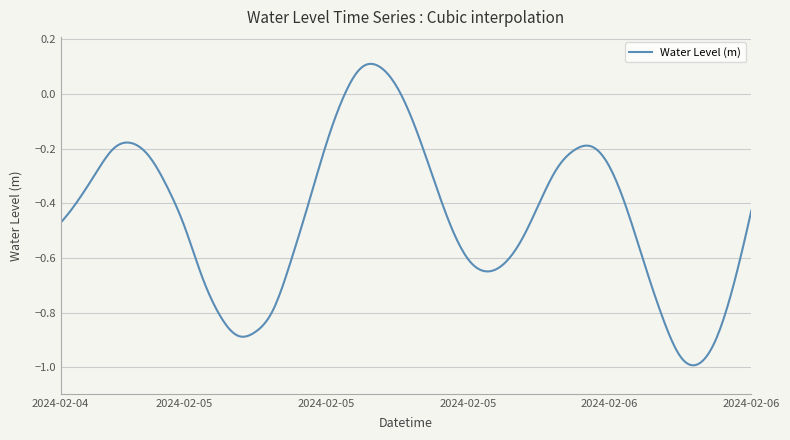

What is the difference between the maximum and minimum values?

1.1